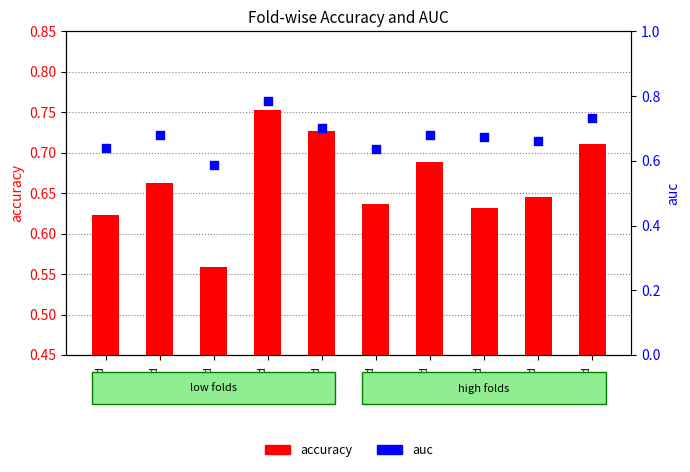

Which series has the largest Y range (max minus min)?

auc